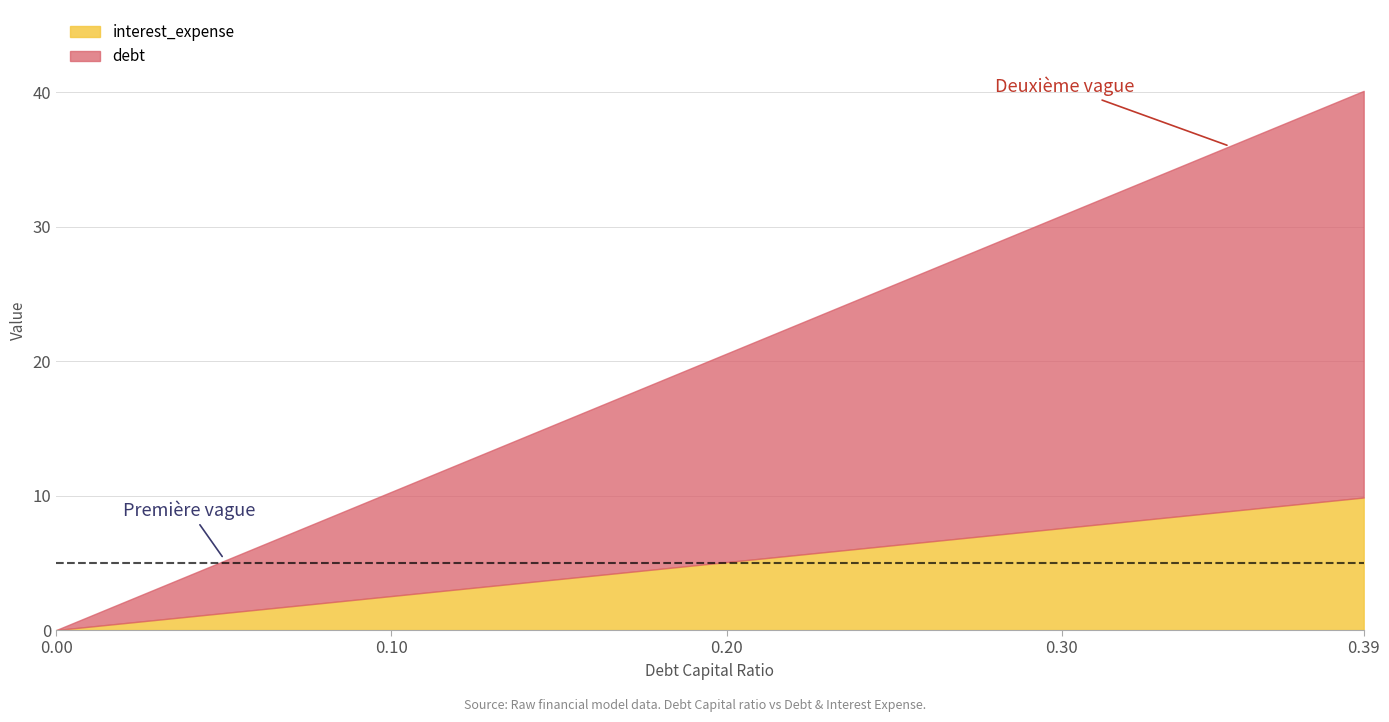

Which label corresponds to the largest value in the chart?

0.39